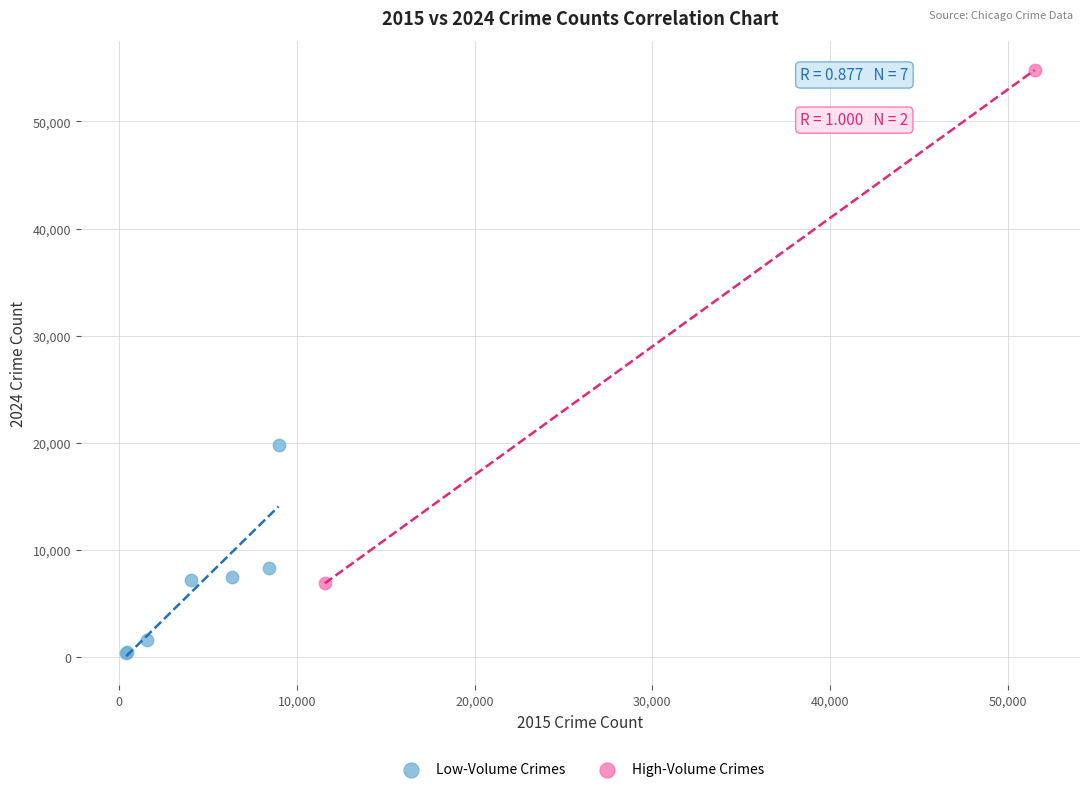

What are all the series names shown in the legend?

Low-Volume Crimes, High-Volume Crimes